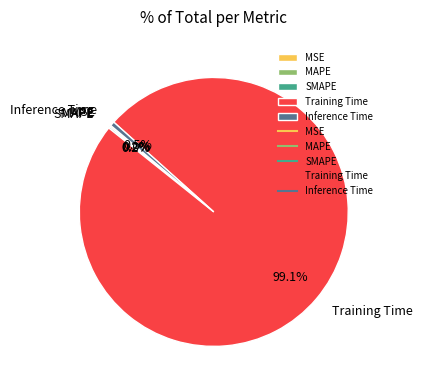

What is the majority slice?

Training Time